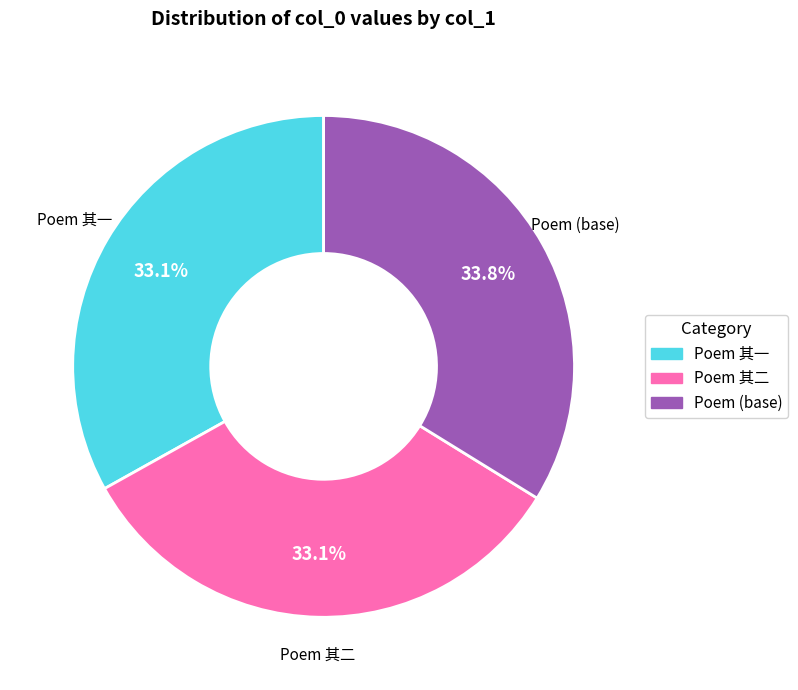

What is the total percentage of Poem 其一 and Poem 其二?

66.2%